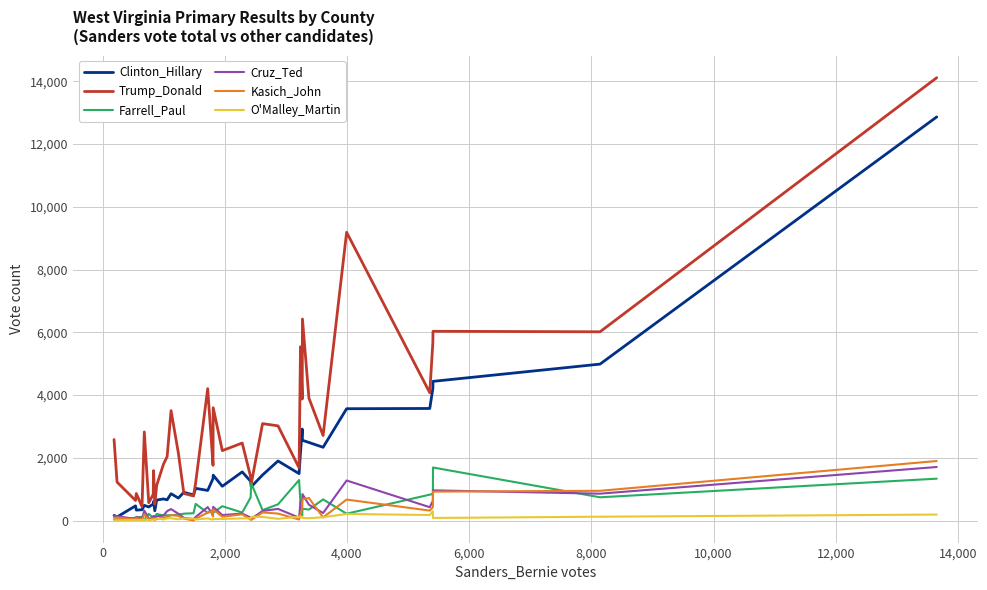

What is the highest value of the Trump_Donald series?

14112